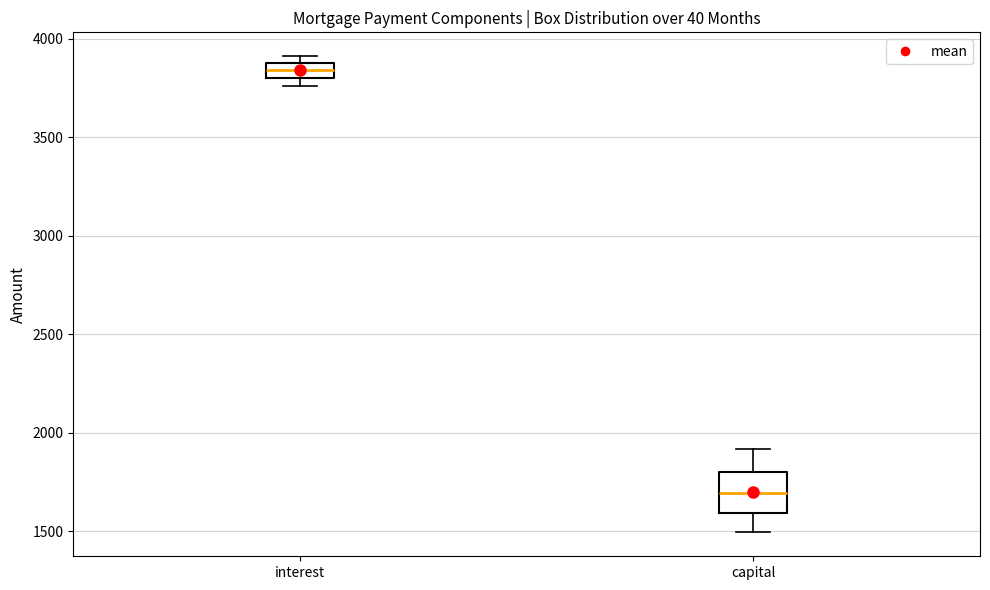

Where is the lower edge of the box for interest on the y-axis? The values are not printed on the chart, so give them approximately, as read against the axis.

3800